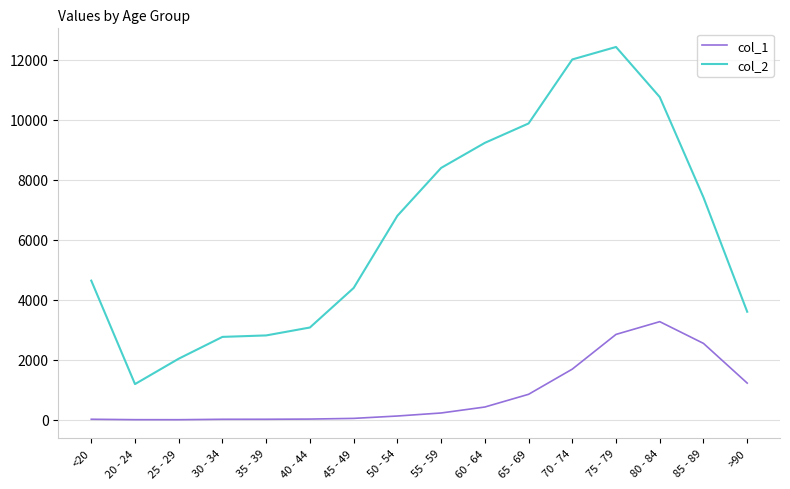

True or false: col_2 has more than 0 interior local peaks.

True